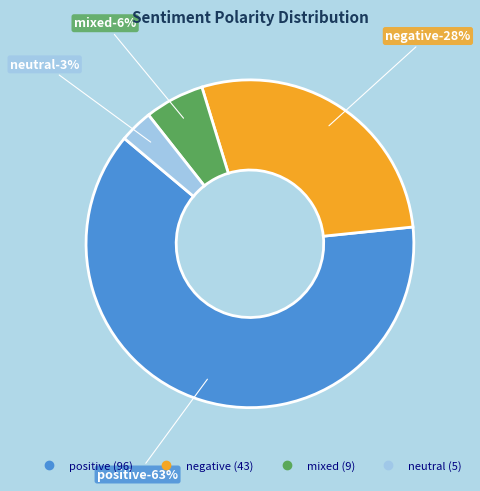

To the nearest percent, what portion does neutral represent?

3%